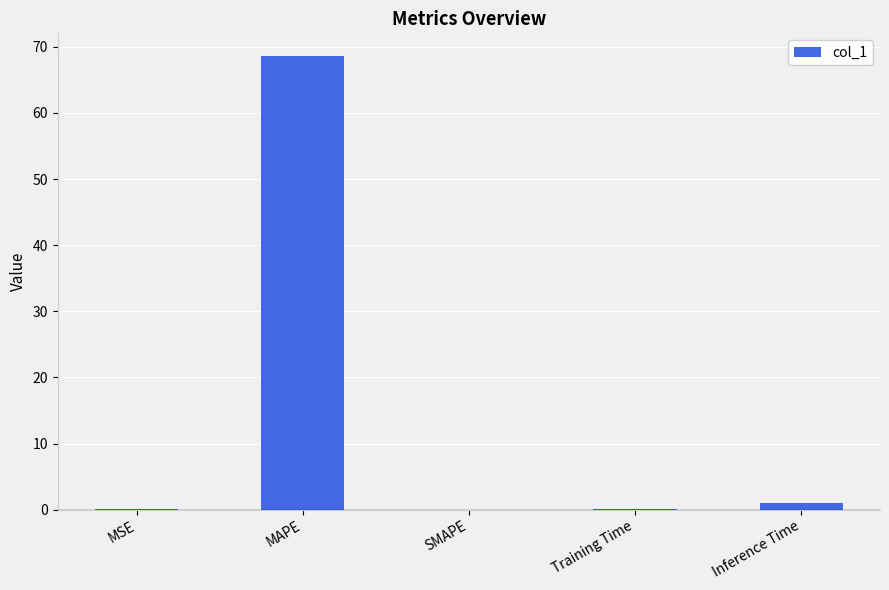

Which category has the highest value across all series?

MAPE